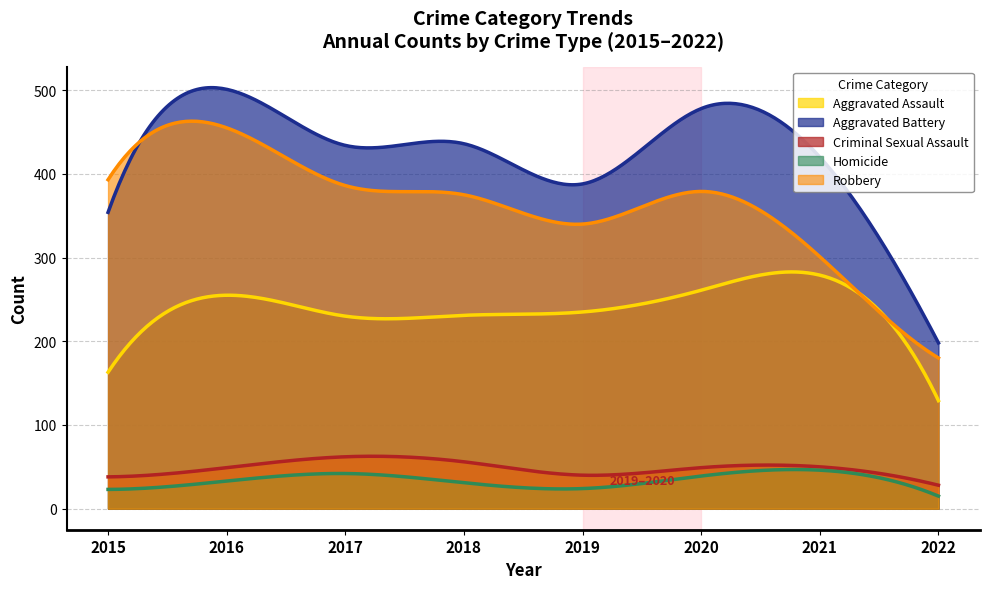

At 2018, list the series in order from smallest to largest.

Homicide, Criminal Sexual Assault, Aggravated Assault, Robbery, Aggravated Battery